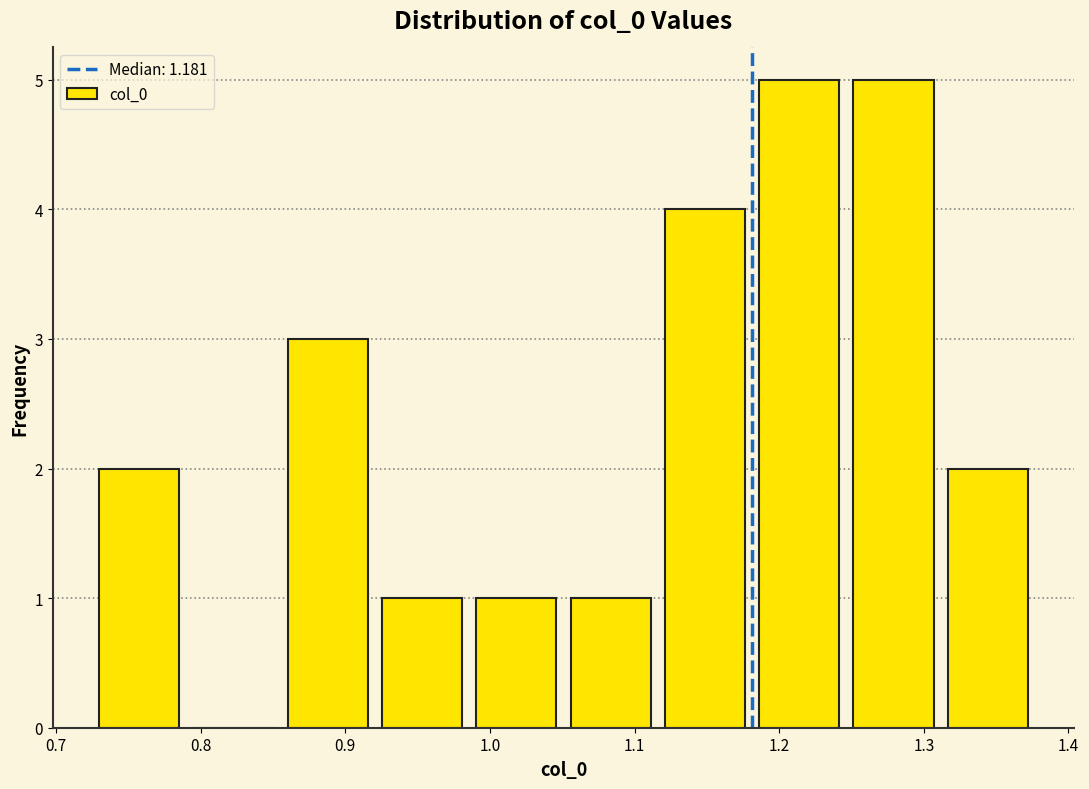

How tall is the bar that spans 1.18 to 1.25 on the x-axis? Neither the bar edges nor the heights are printed on the chart, so give them approximately, as read against the axes.

5